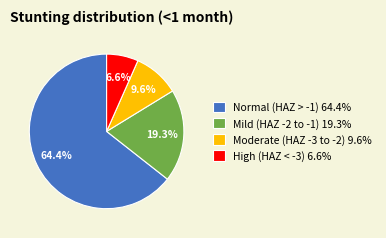

The High (HAZ-score < -3) slice represents 1% of the pie. True or false?

False